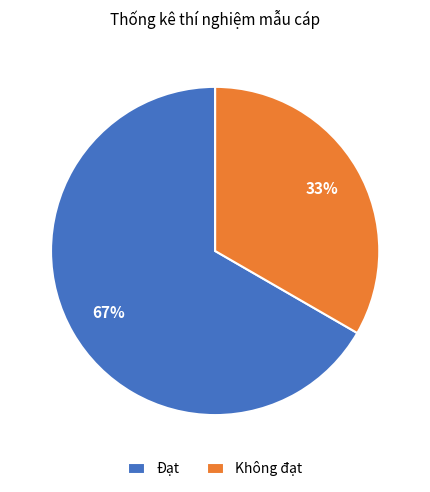

Combined, do Không đạt and Đạt account for over 50%?

Yes